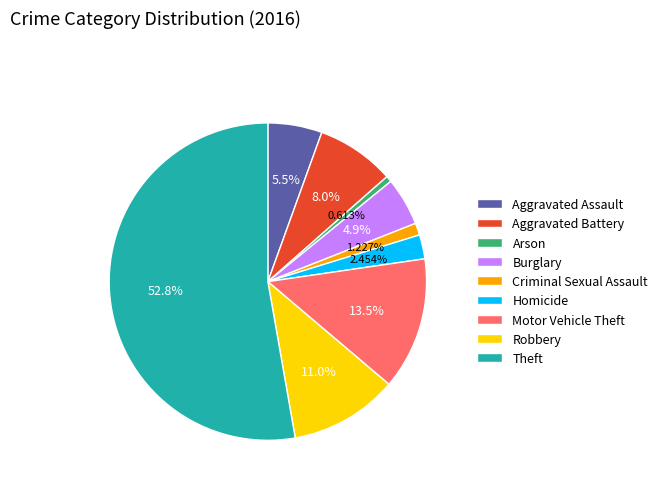

How many segments does this pie chart have?

9